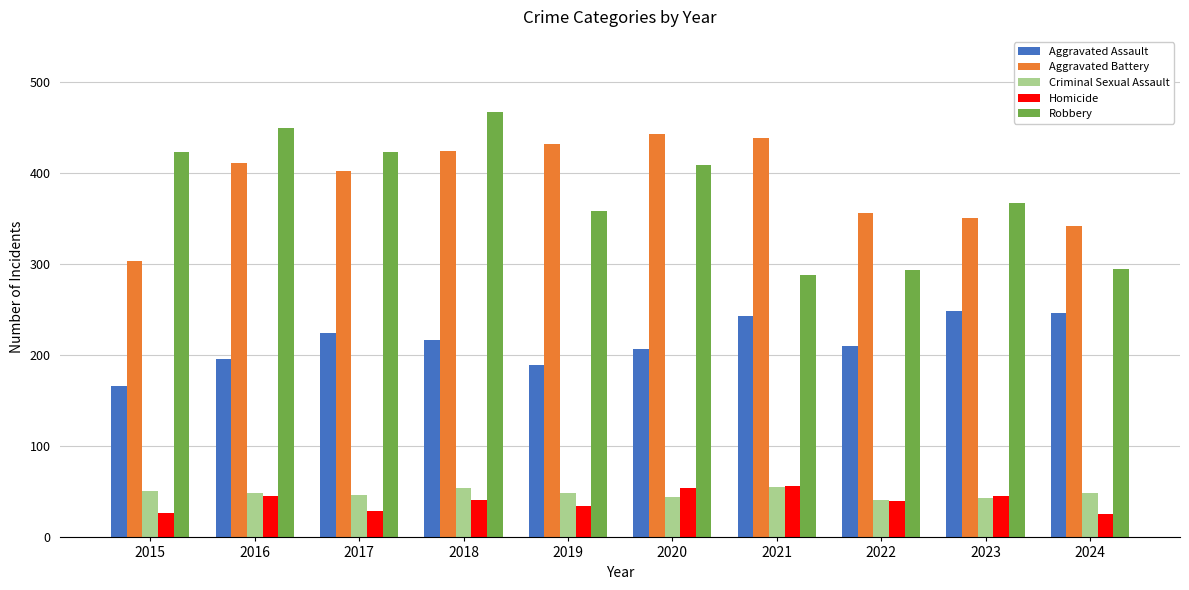

What is the value of the Aggravated Battery bar at the 7th from the left?

439